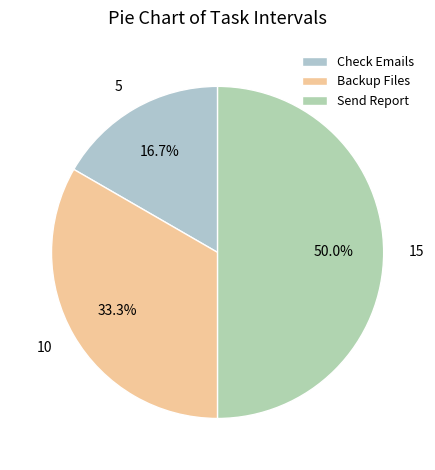

How many segments does this pie chart have?

3